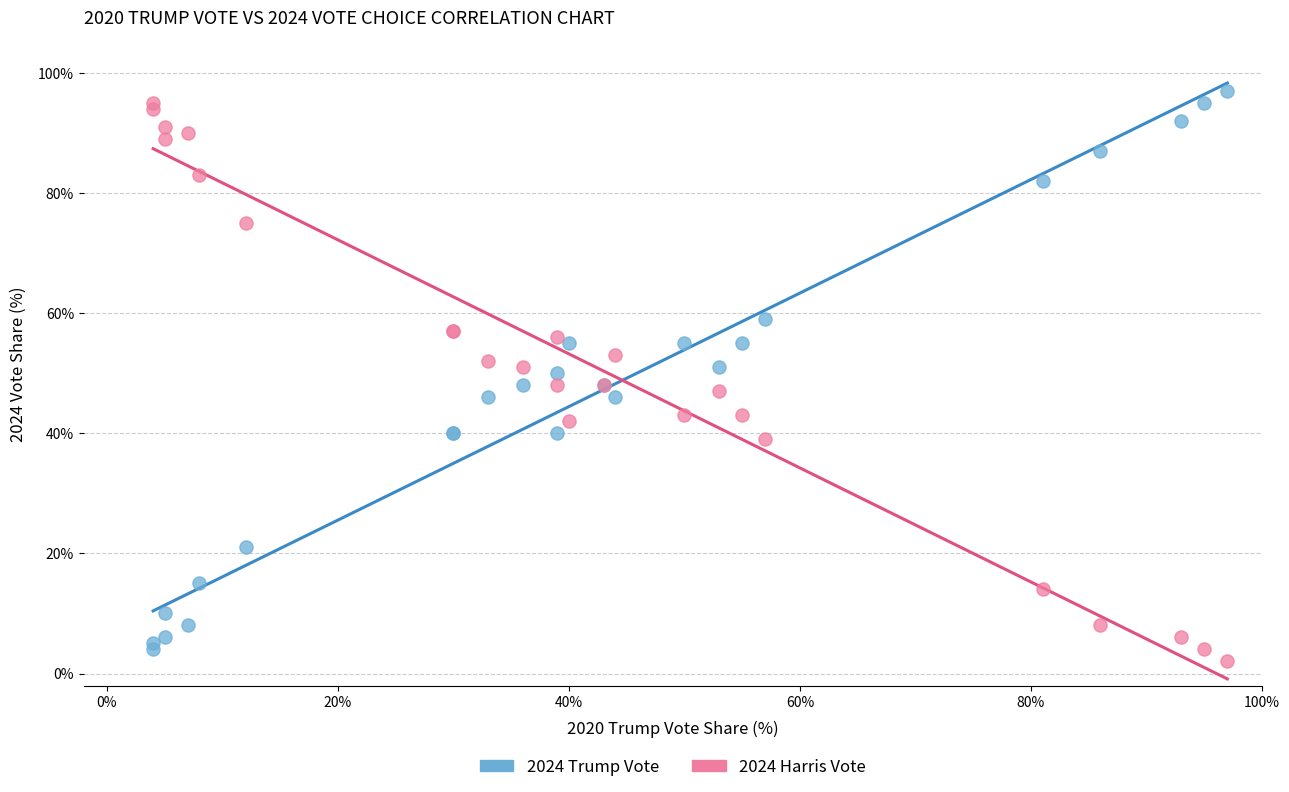

Which series contains the lowest Y value?

2024 Harris Vote